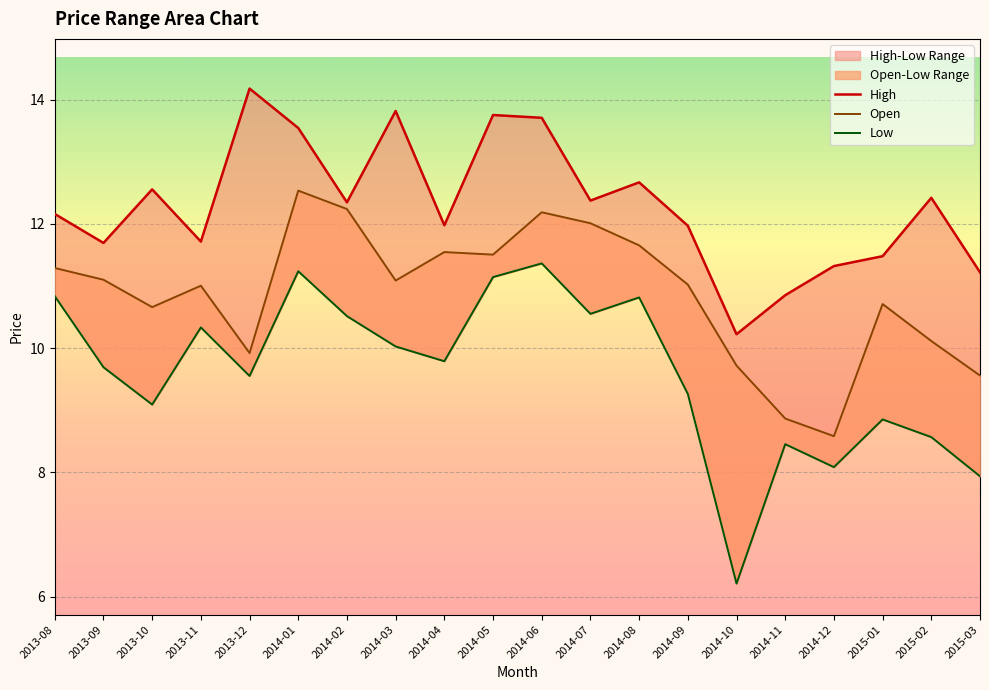

Count the number of data series in this chart.

3